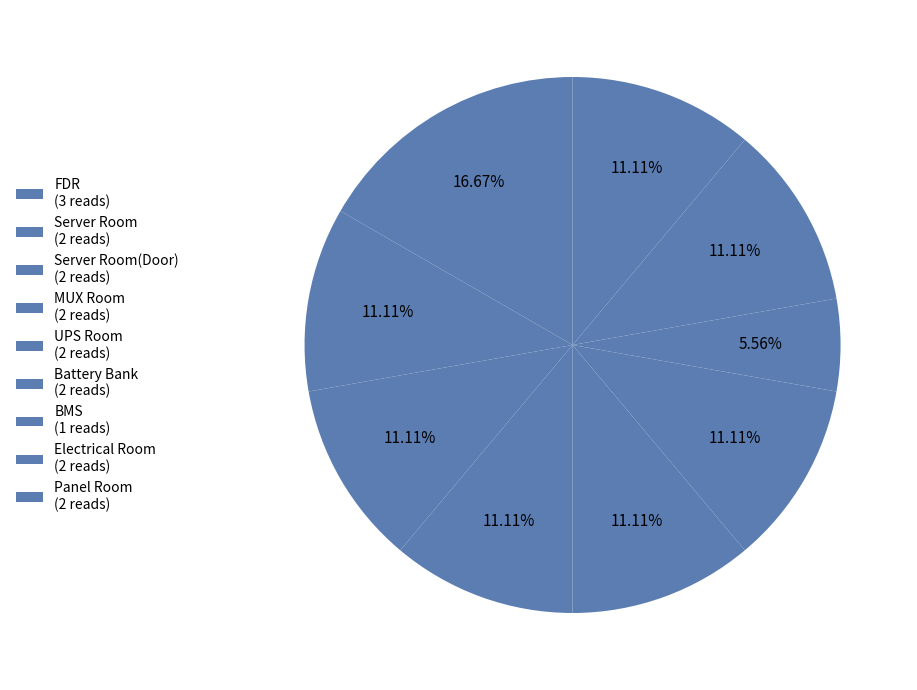

How many segments does this pie chart have?

9